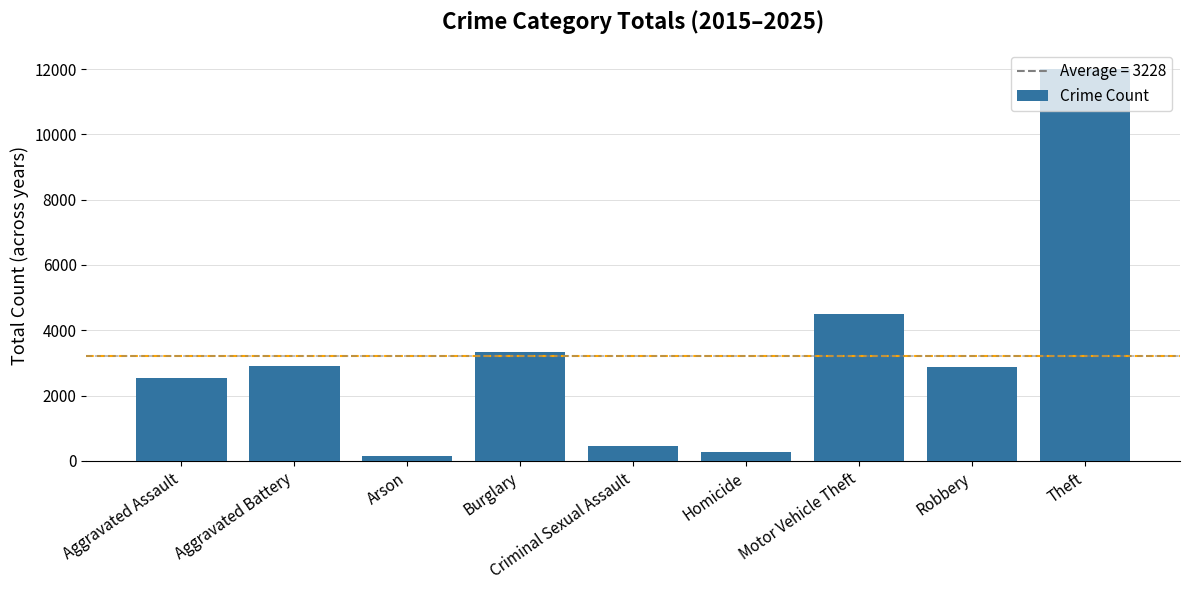

What is the label of the 3rd bar from the right?

Motor Vehicle Theft